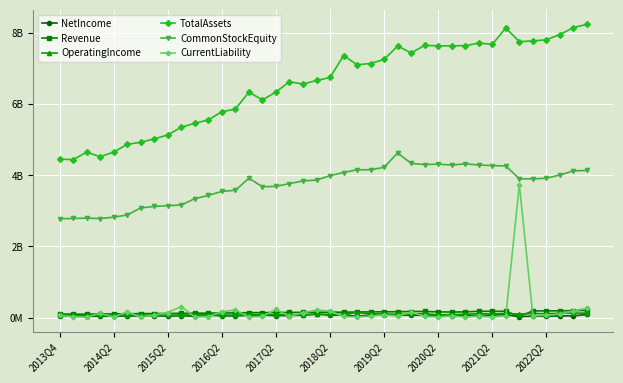

Where is the first local minimum for CurrentLiability?

2015Q2